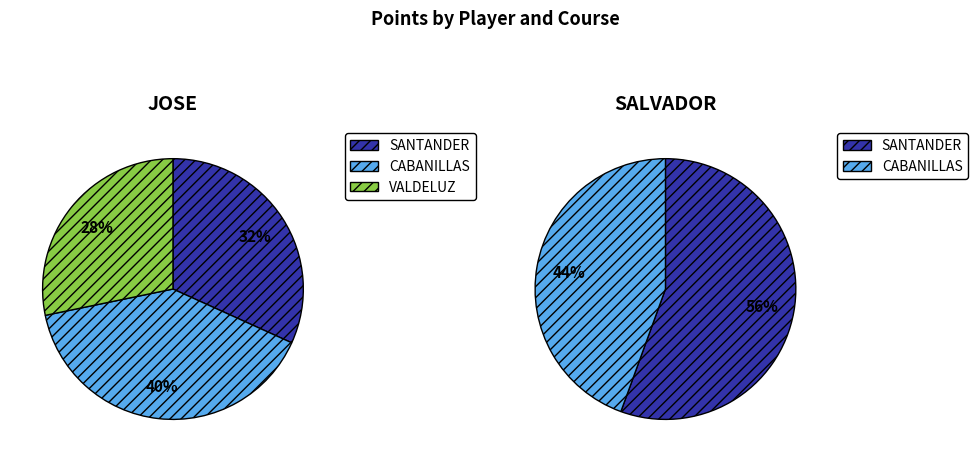

Is it true that VALDELUZ 2023-12-13 is 0% of the pie?

True